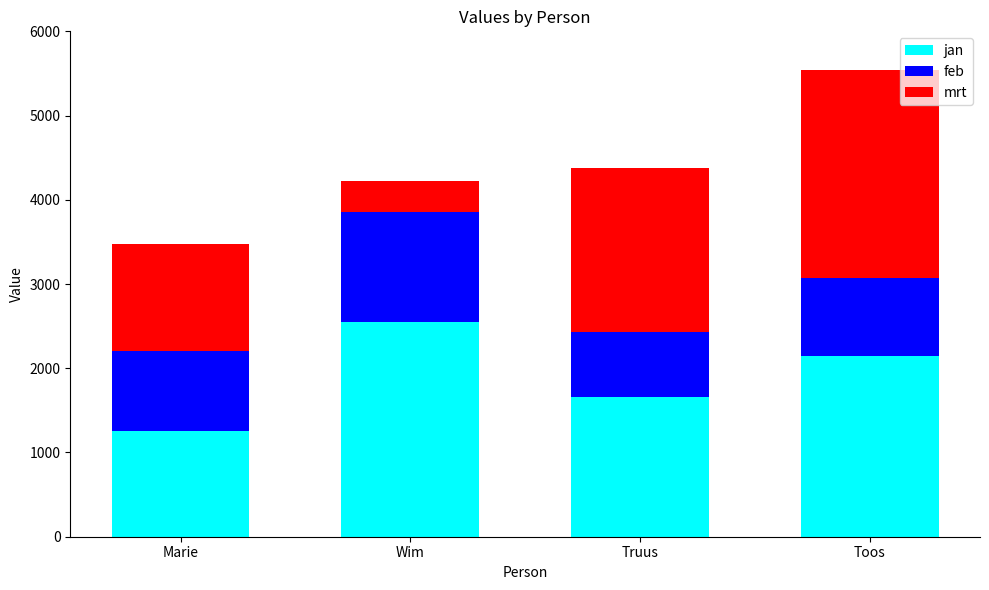

At which label does jan reach its minimum?

Marie